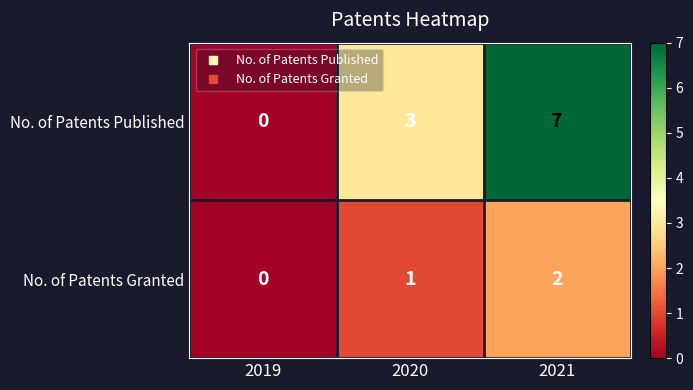

Reading left to right, transcribe all the data shown in this chart.

No. of Patents Published: 0	3	7
No. of Patents Granted: 0	1	2